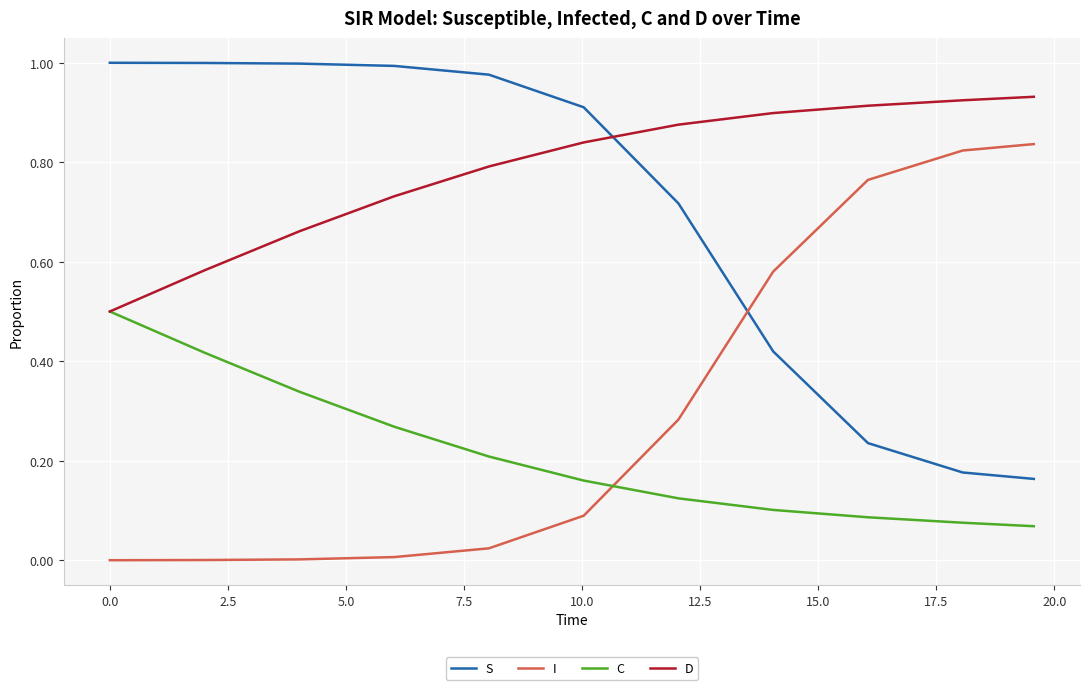

True or false: I and D cross at least once.

False